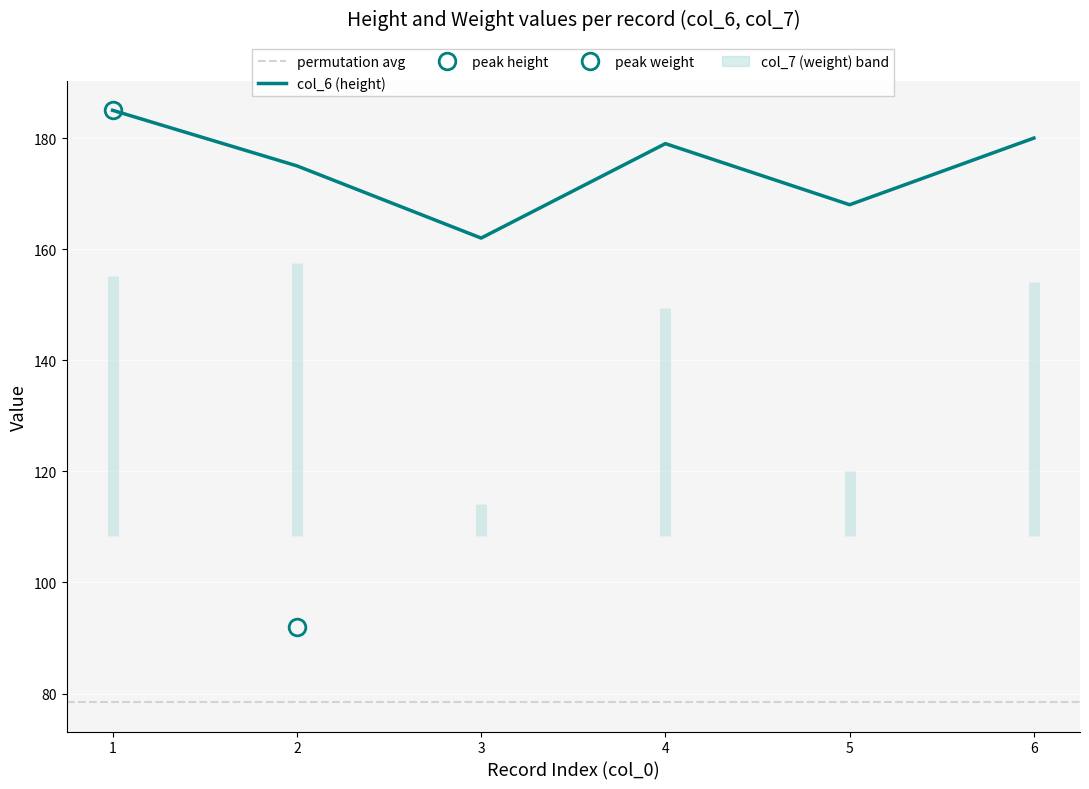

What value does the data have at 2, to the nearest 10?

180